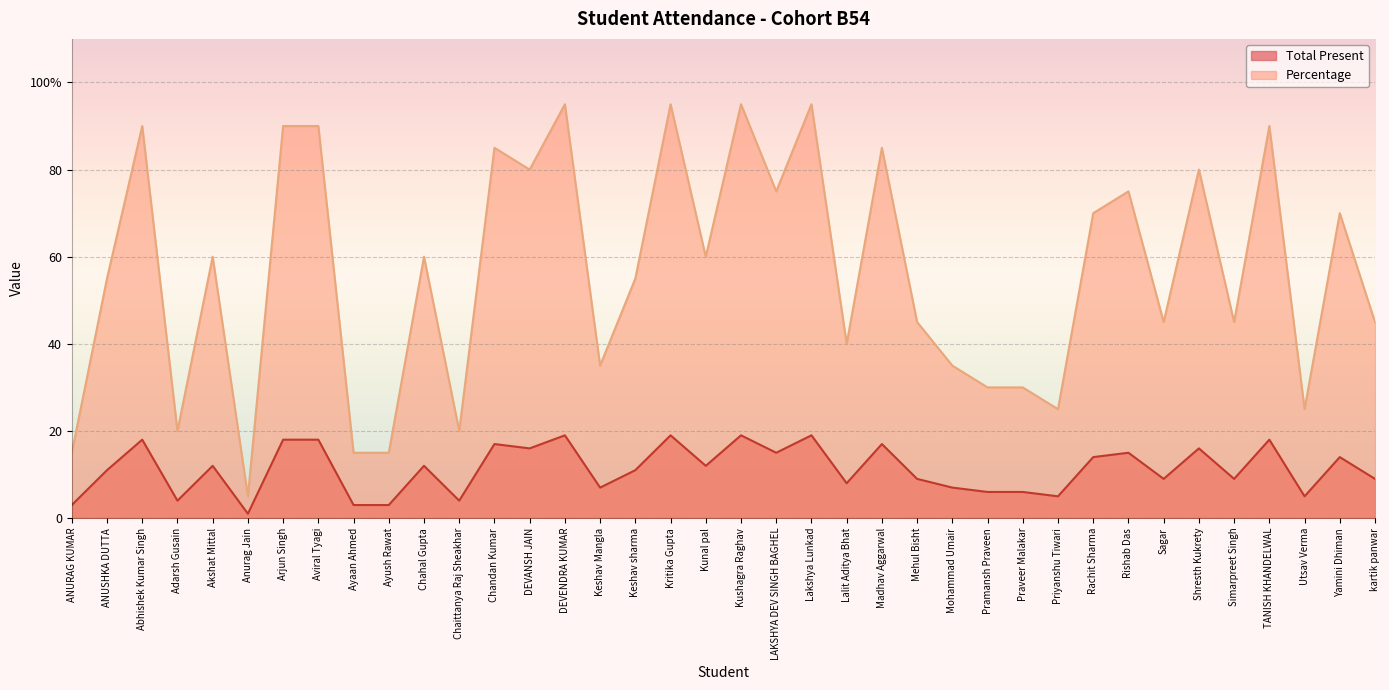

Which series has the largest total across all categories?

Percentage